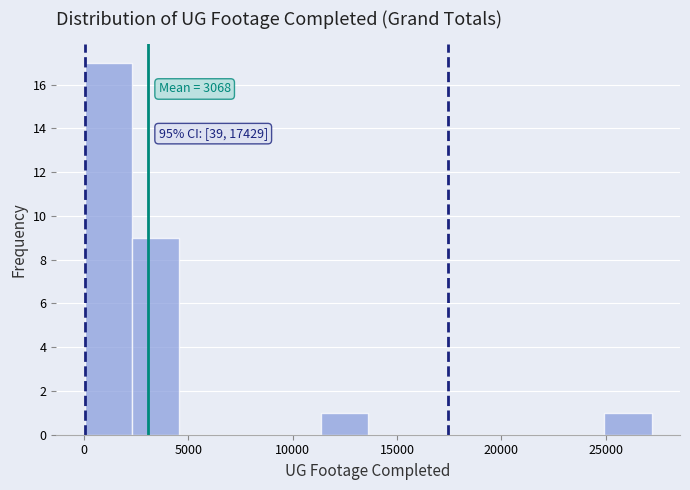

Over which range of the x-axis is the bar tallest?

0 to 2500